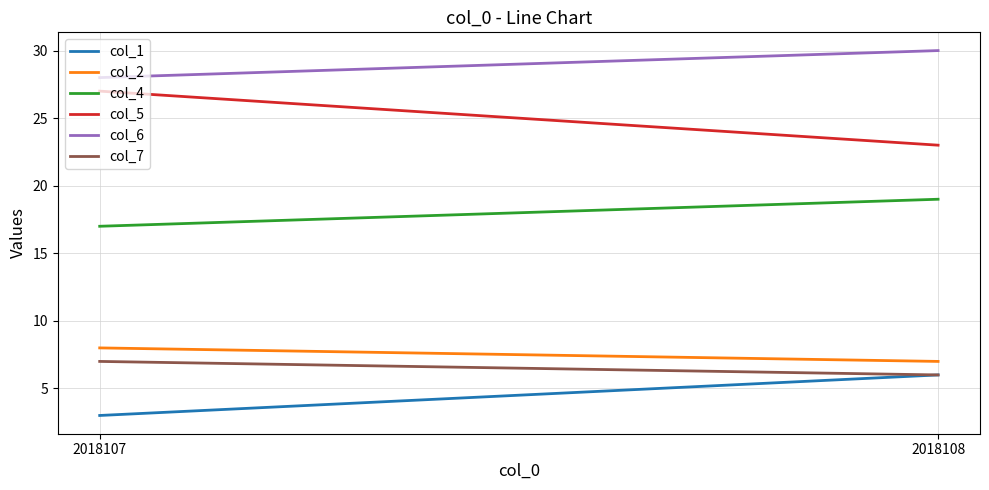

Which series changed the most between 2018107 and 2018108?

col_5